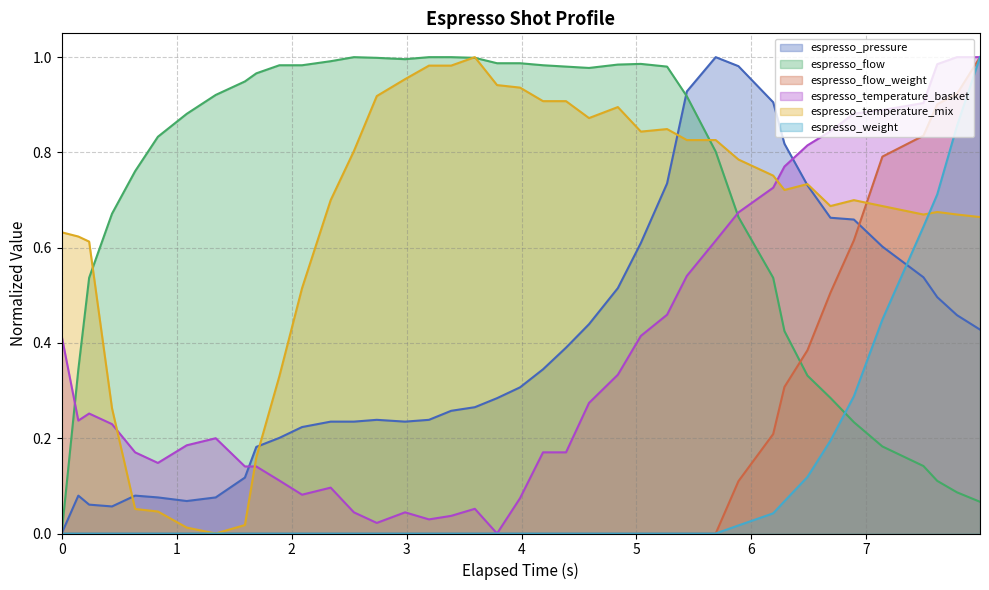

Which series has the largest total across all categories?

espresso_flow